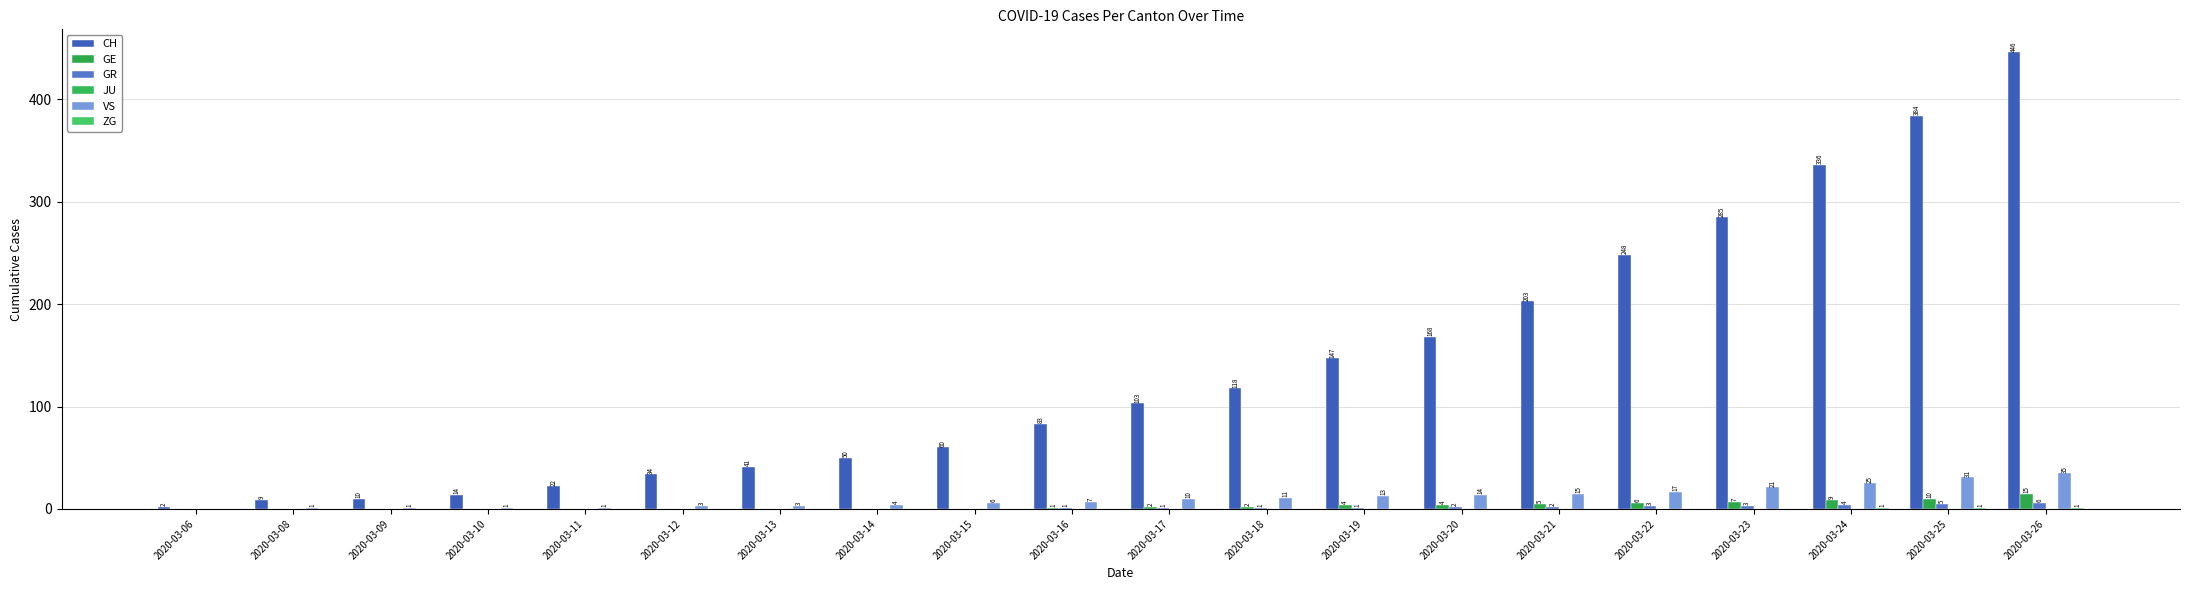

How many groups of bars are there?

20